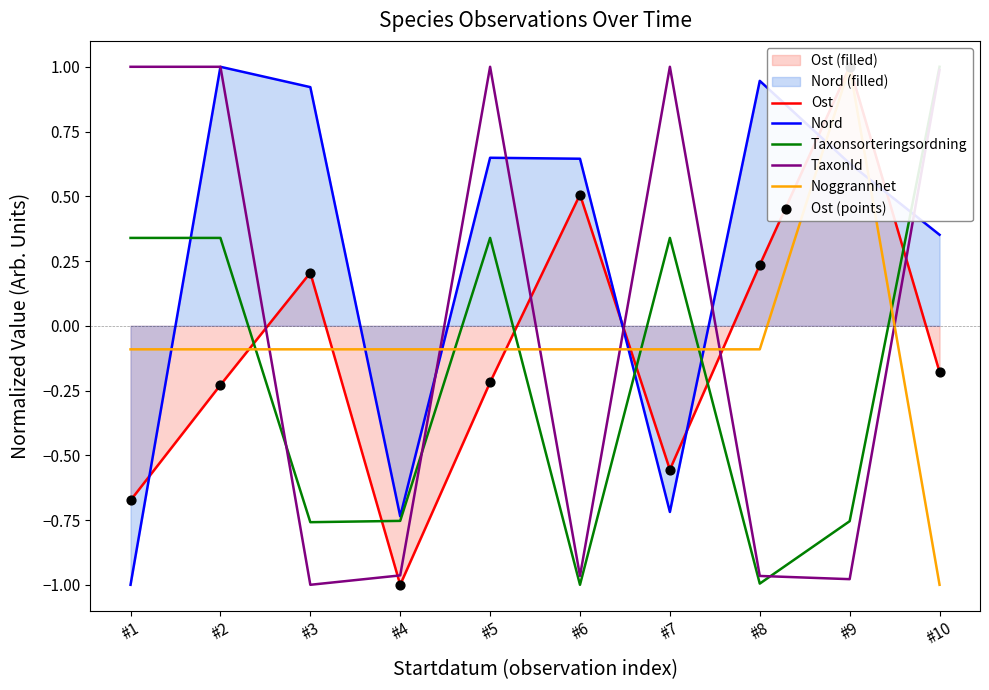

Which series has the largest total across all categories?

Nord